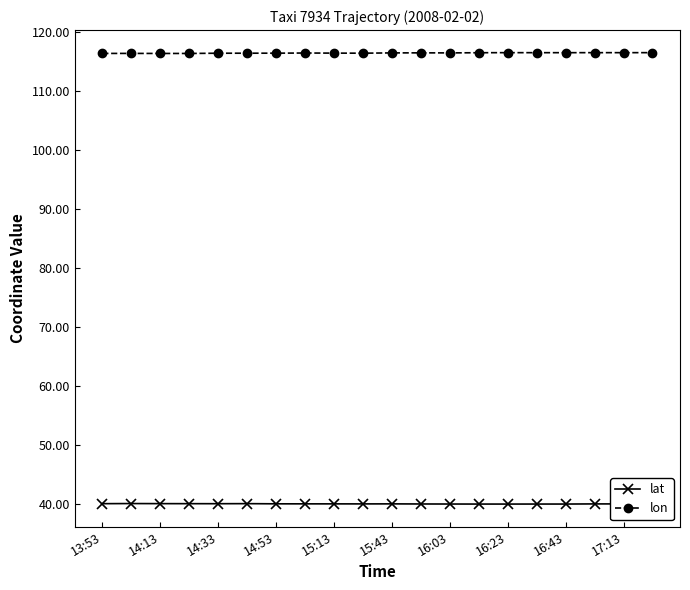

What is the smallest value displayed?

39.9